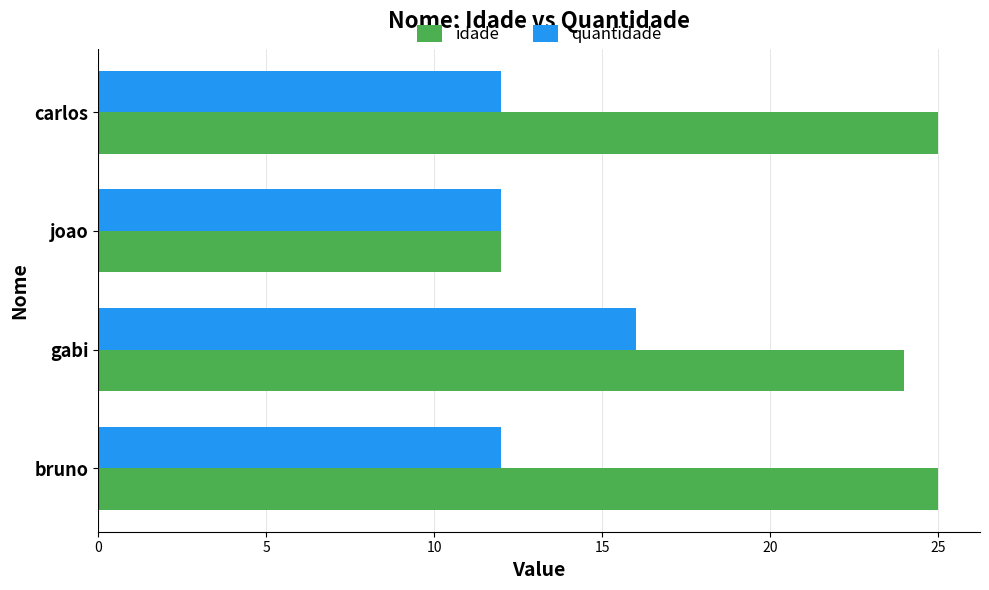

What is the difference between the maximum and second lowest values in the idade series?

1